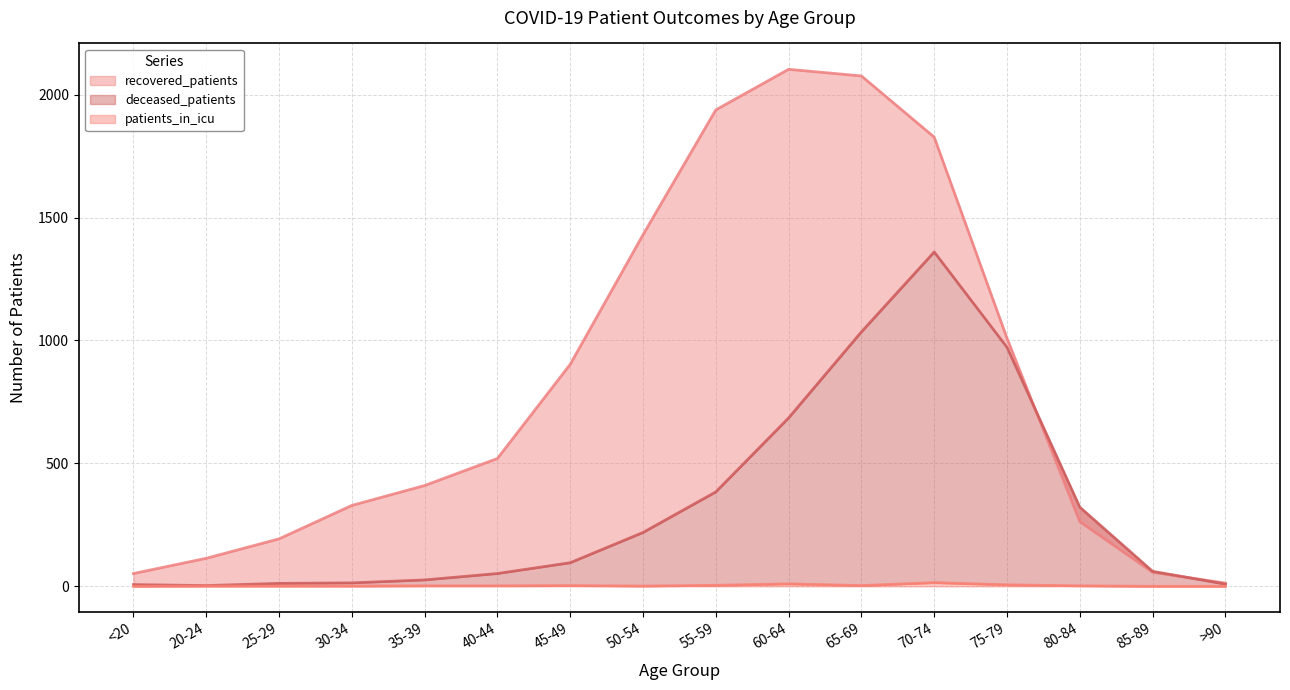

What is the maximum value for patients_in_icu?

15